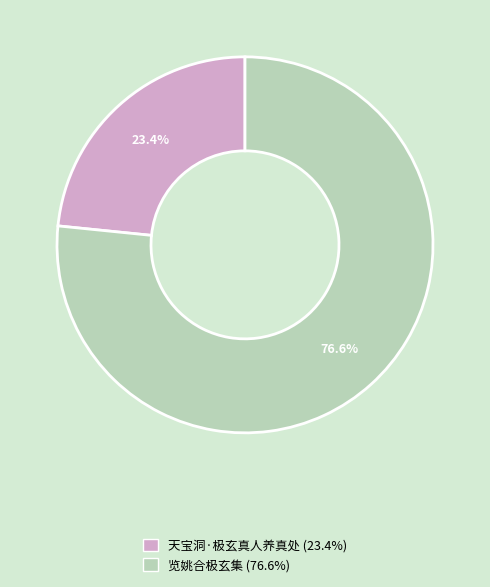

How many segments does this pie chart have?

2